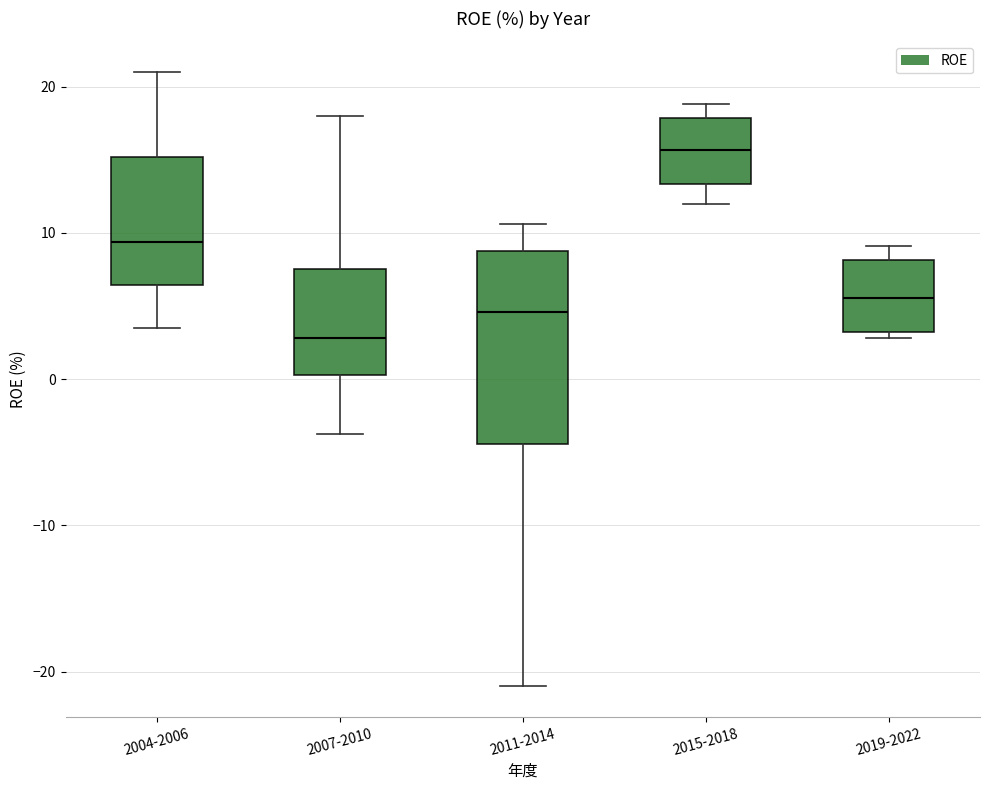

Reading left to right, transcribe this box plot: for each box, give where its median line is, the range the box spans, and where its two whiskers end, as read against the y-axis. The values are not printed on the chart, so give them approximately, as read against the axis.

2004-2006: median 9, box 6 to 15, whiskers 3 to 21
2007-2010: median 3, box 0 to 8, whiskers -4 to 18
2011-2014: median 5, box -4 to 9, whiskers -21 to 11
2015-2018: median 16, box 13 to 18, whiskers 12 to 19
2019-2022: median 6, box 3 to 8, whiskers 3 (just below the box's lower edge) to 9